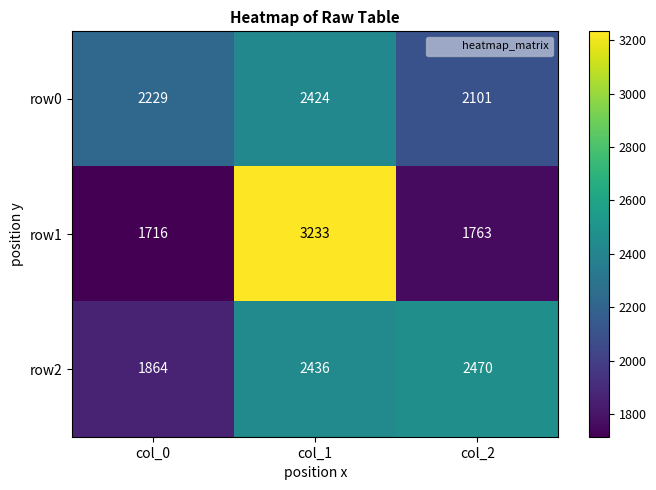

Which series has the largest total across all categories?

row2